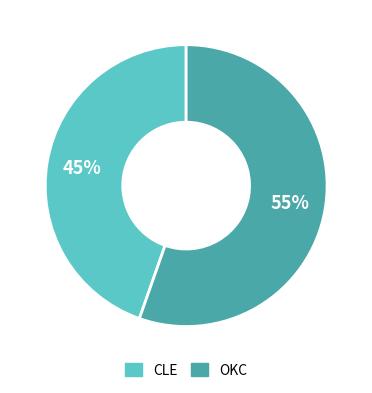

Does any single category account for the majority?

Yes